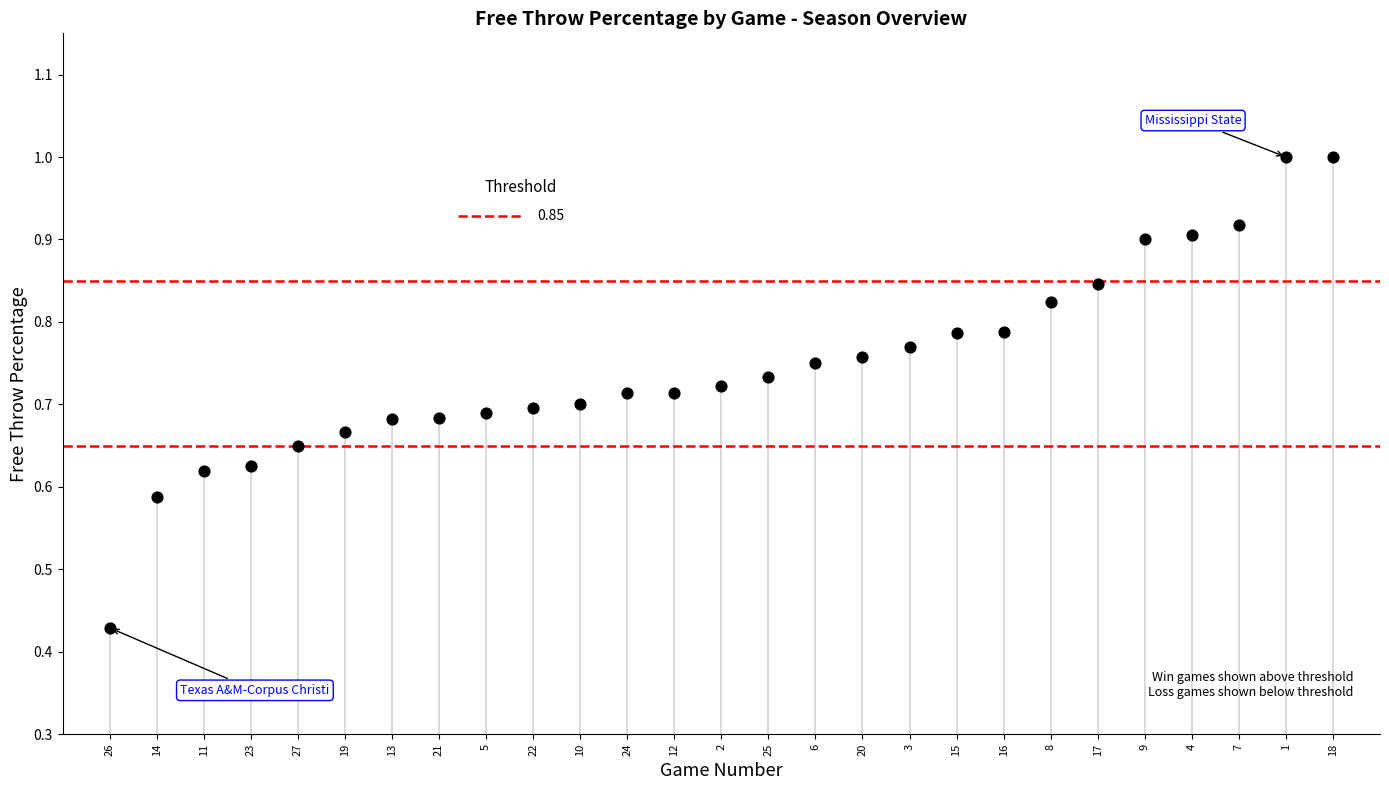

How many data points are displayed?

27